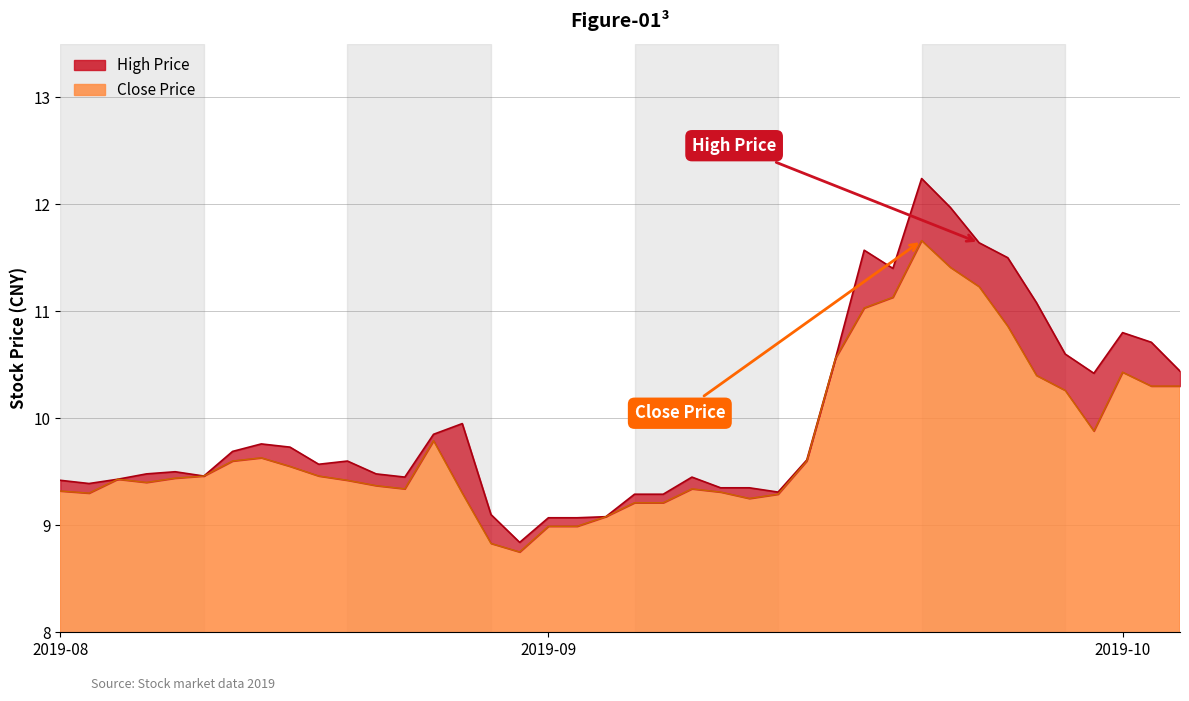

What is the average value of the high series?

10.0